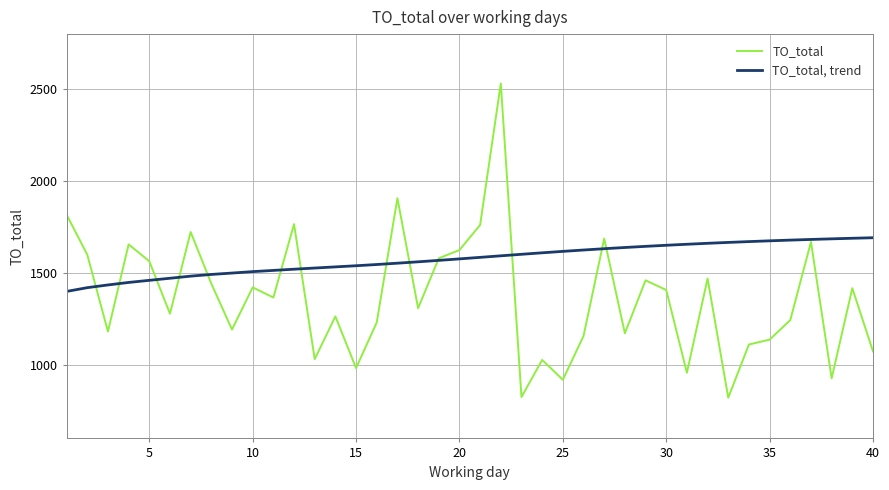

Rank the series by their maximum value, from highest to lowest.

TO_total, TO_total, trend